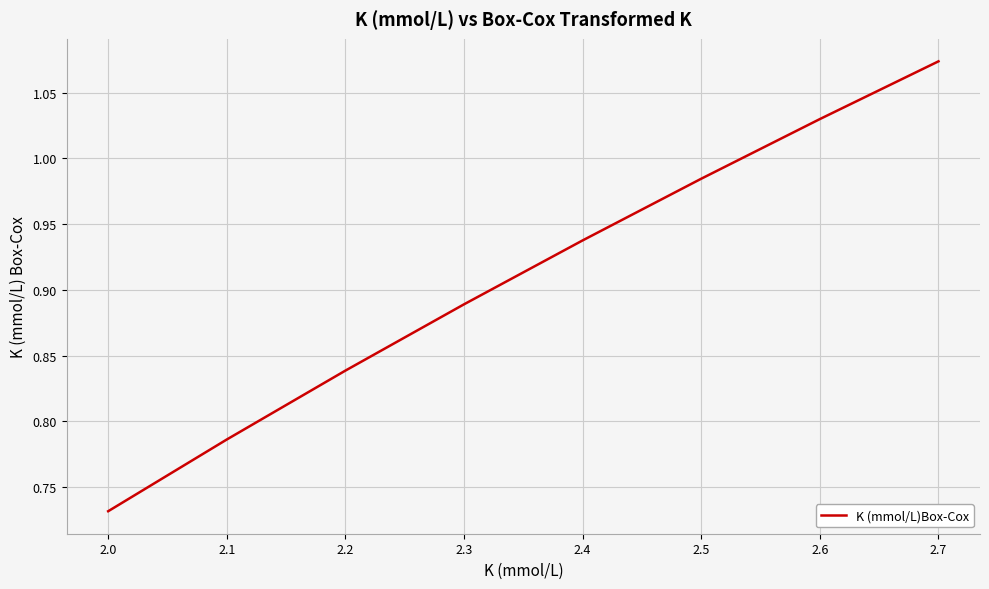

What is the change in value from 2.1 to 2.4?

+0.2